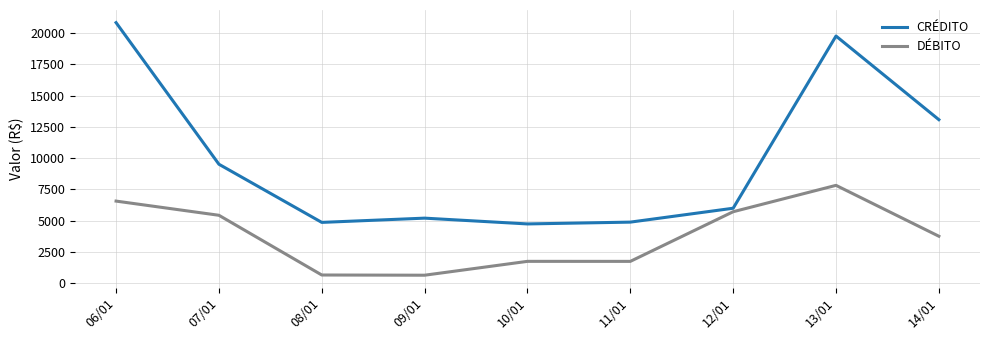

Rank the series by their average value, from highest to lowest.

CRÉDITO, DÉBITO